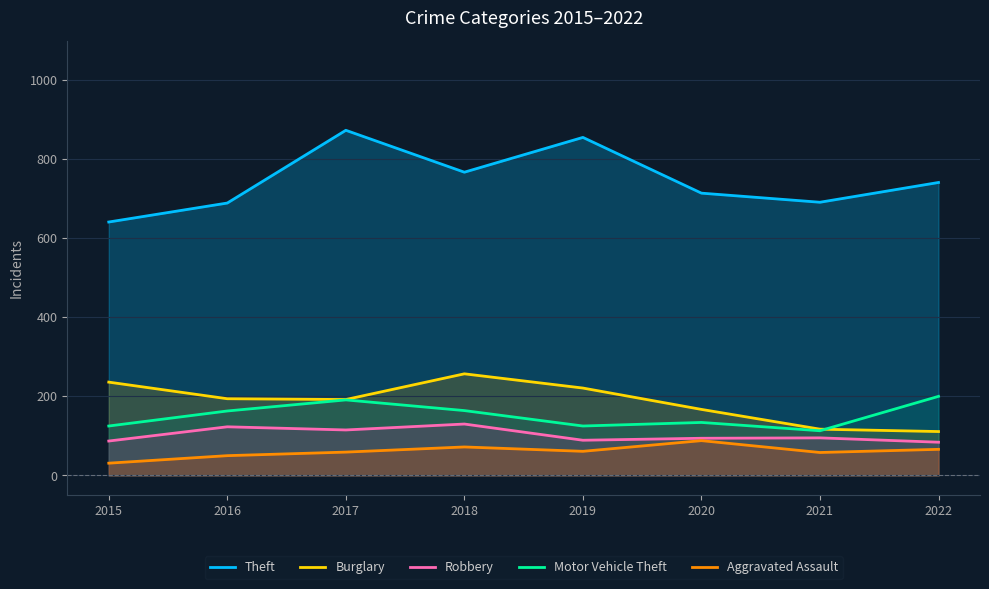

Which series has the largest total across all categories?

Theft